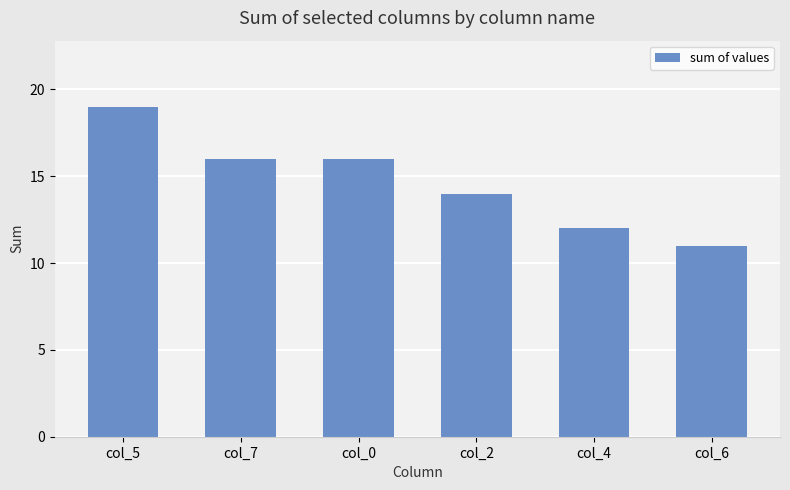

Which label corresponds to the smallest value in the chart?

col_6